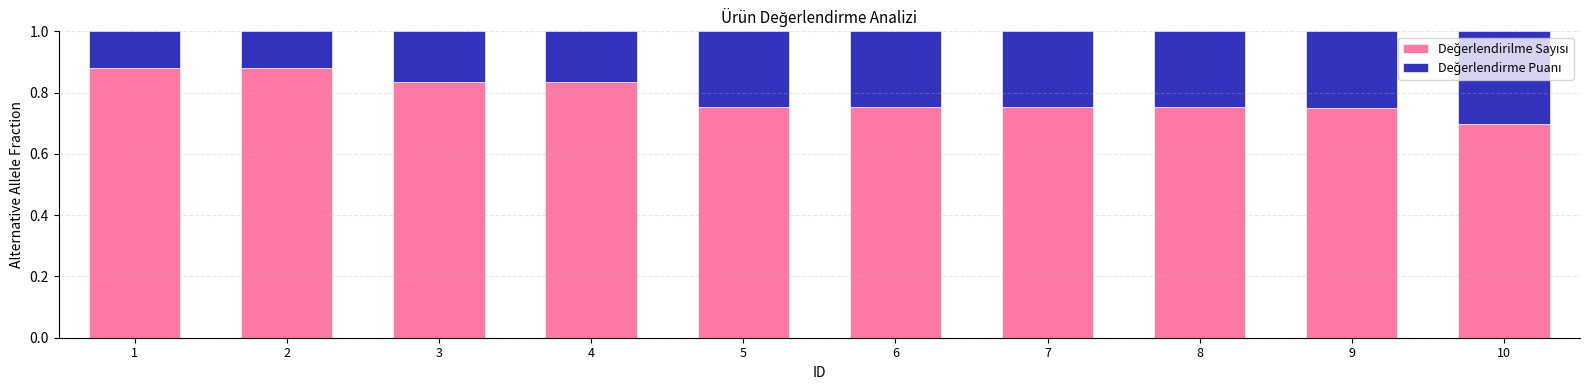

What is the total value across all series at 9?

1.0